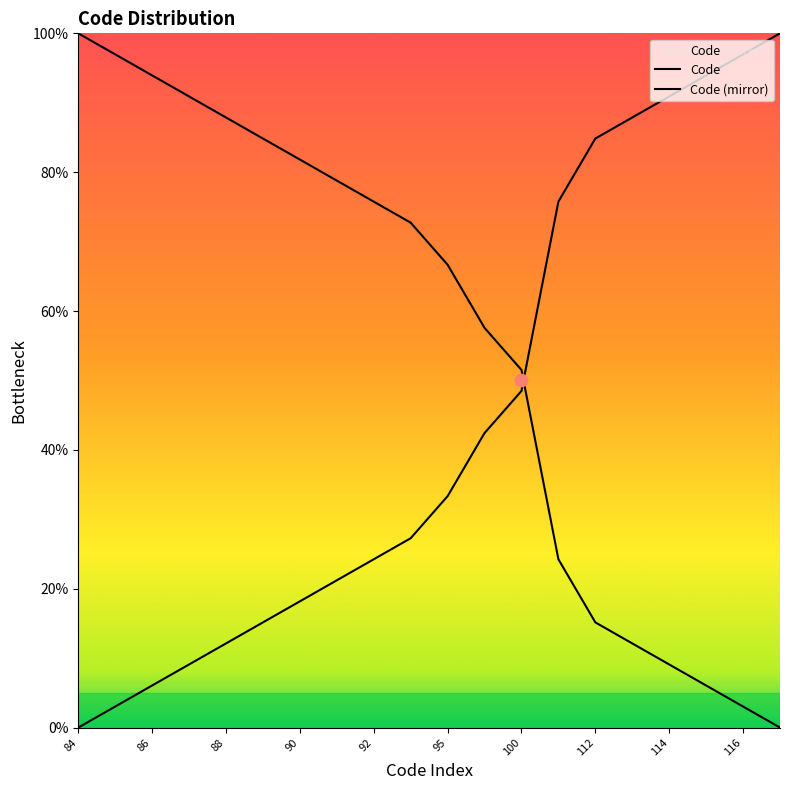

Between 117 and 84, which is larger?

117